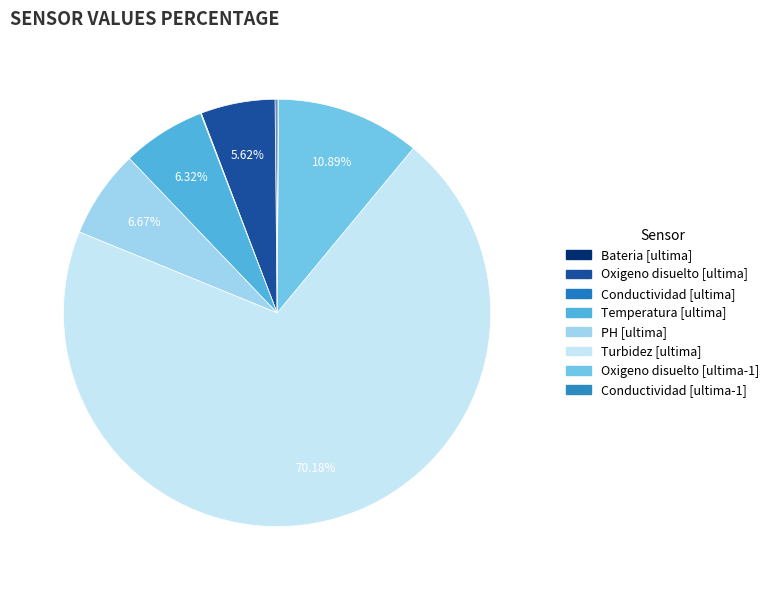

Which slice is the smallest?

Conductividad [ultima]